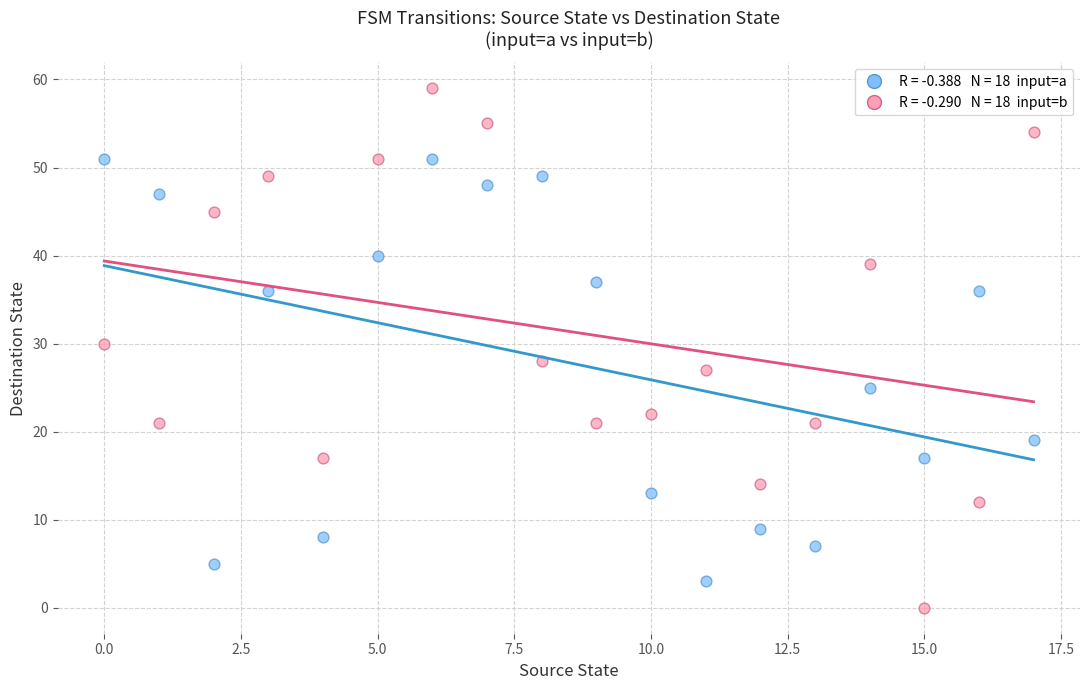

Across all data points, what is the range of Y values (max minus min)?

59